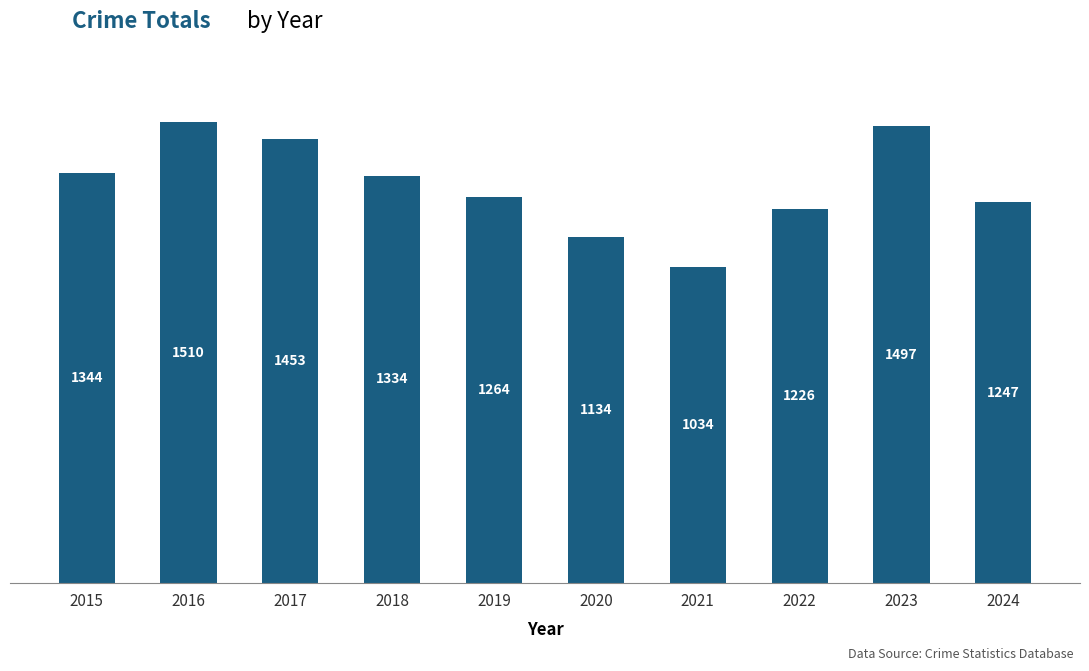

What is the difference between the maximum and minimum values?

476